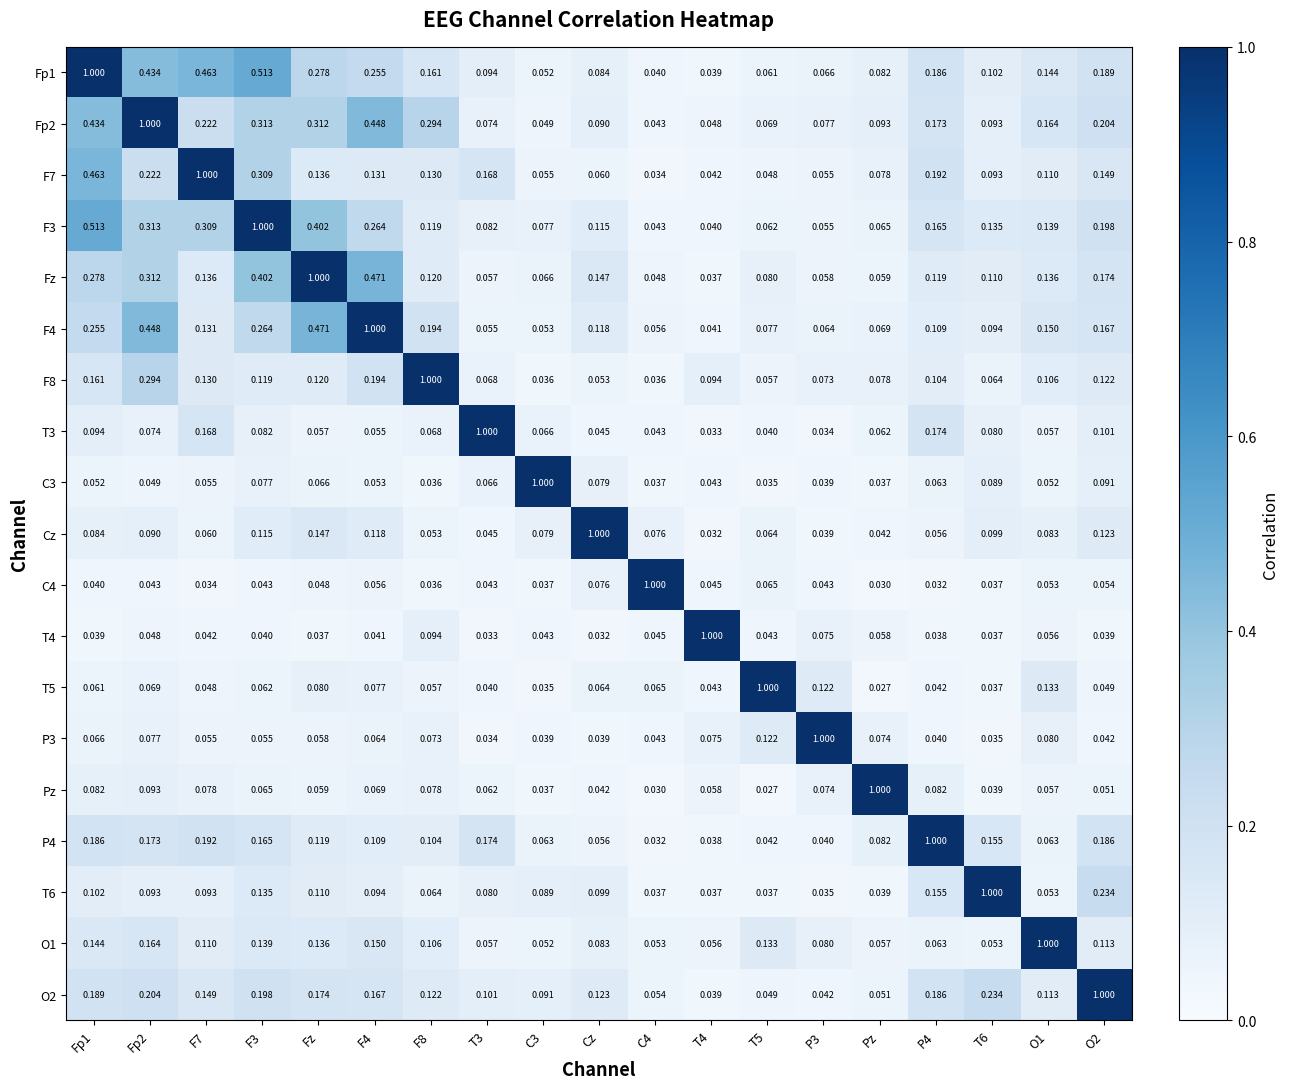

Count the number of categories in the chart.

19